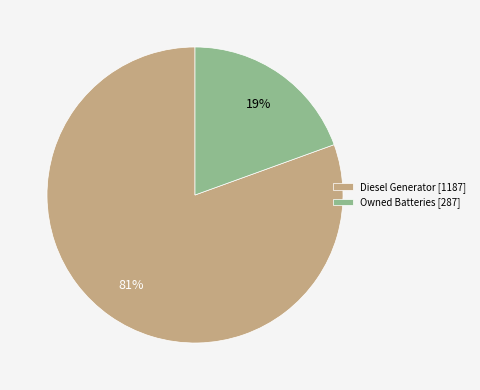

To the nearest percent, what is the combined percentage of Diesel Generator [1187] and Owned Batteries [287]?

100%